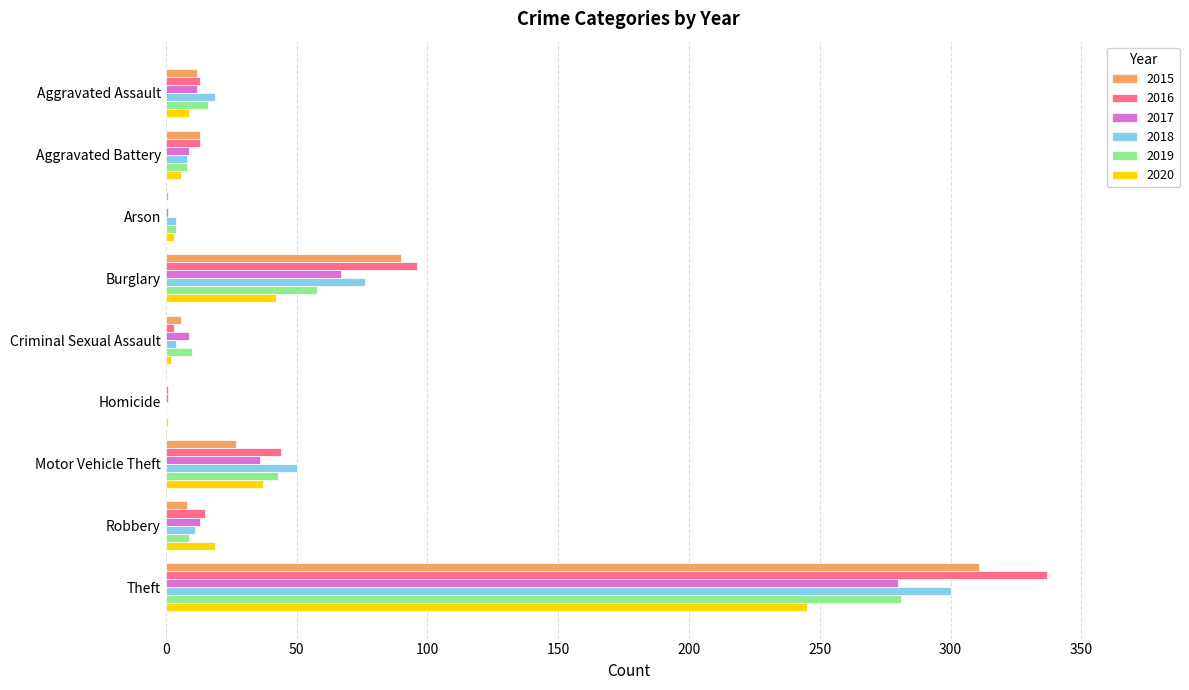

Between Aggravated Assault and Burglary, which series saw the biggest shift?

2016